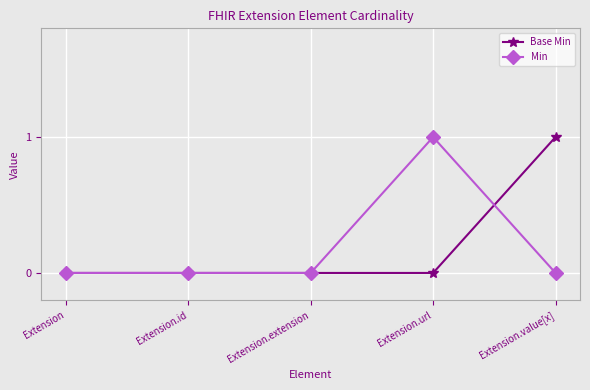

Rank the series at Extension.url from highest to lowest value.

Min, Base Min